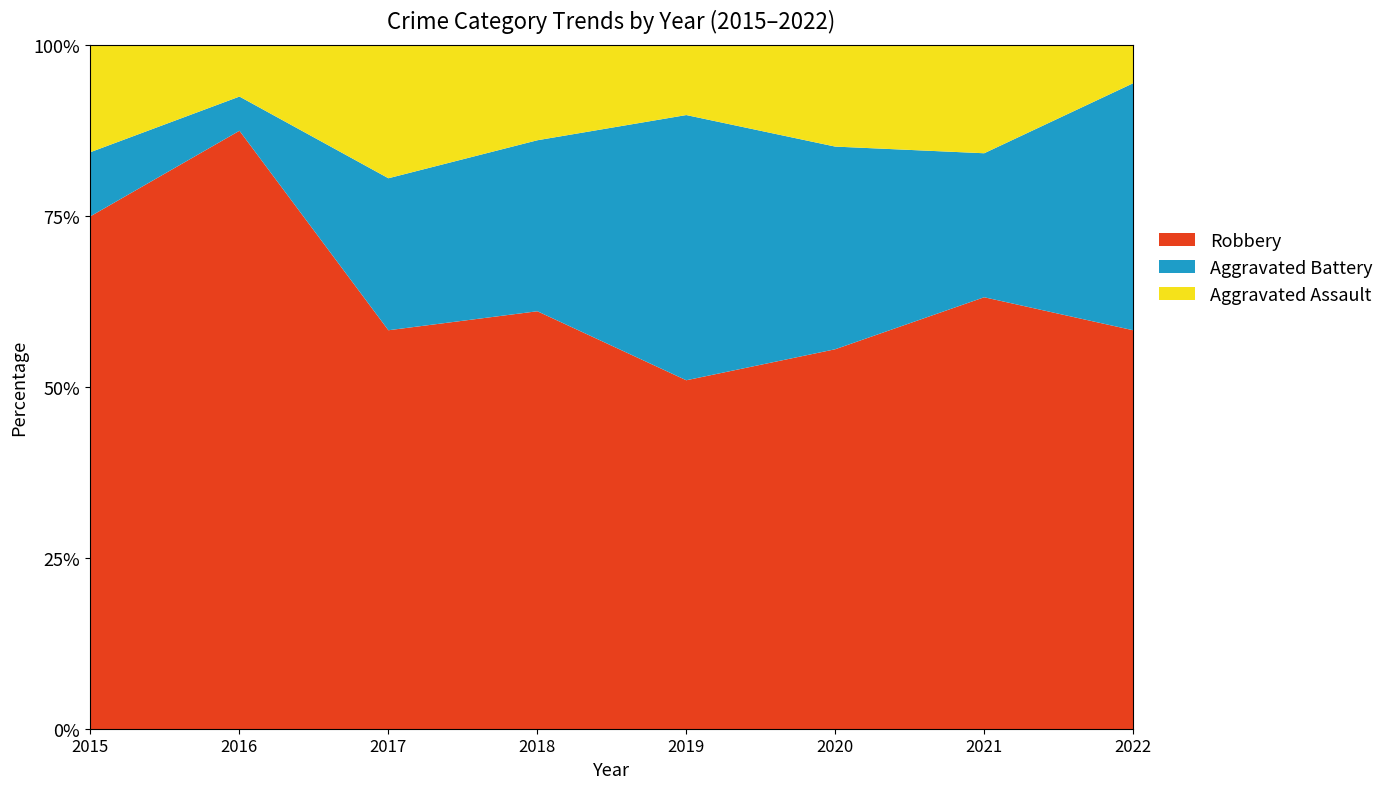

What are all the series names shown in the legend?

Robbery, Aggravated Battery, Aggravated Assault